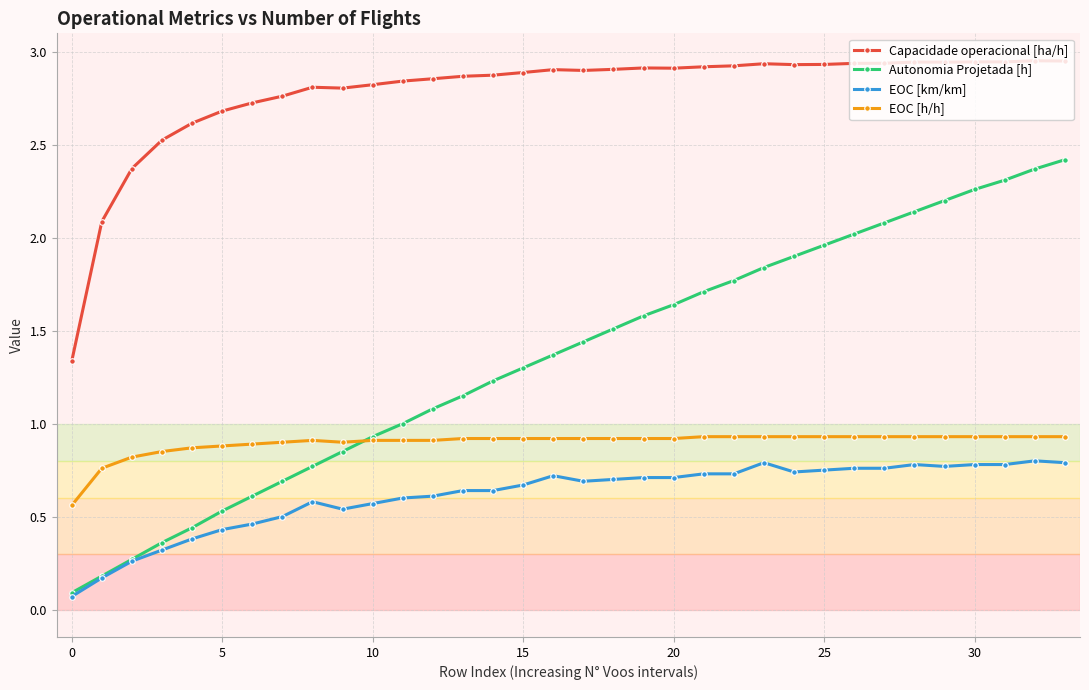

Which series has the largest range (max minus min)?

Autonomia Projetada [h]